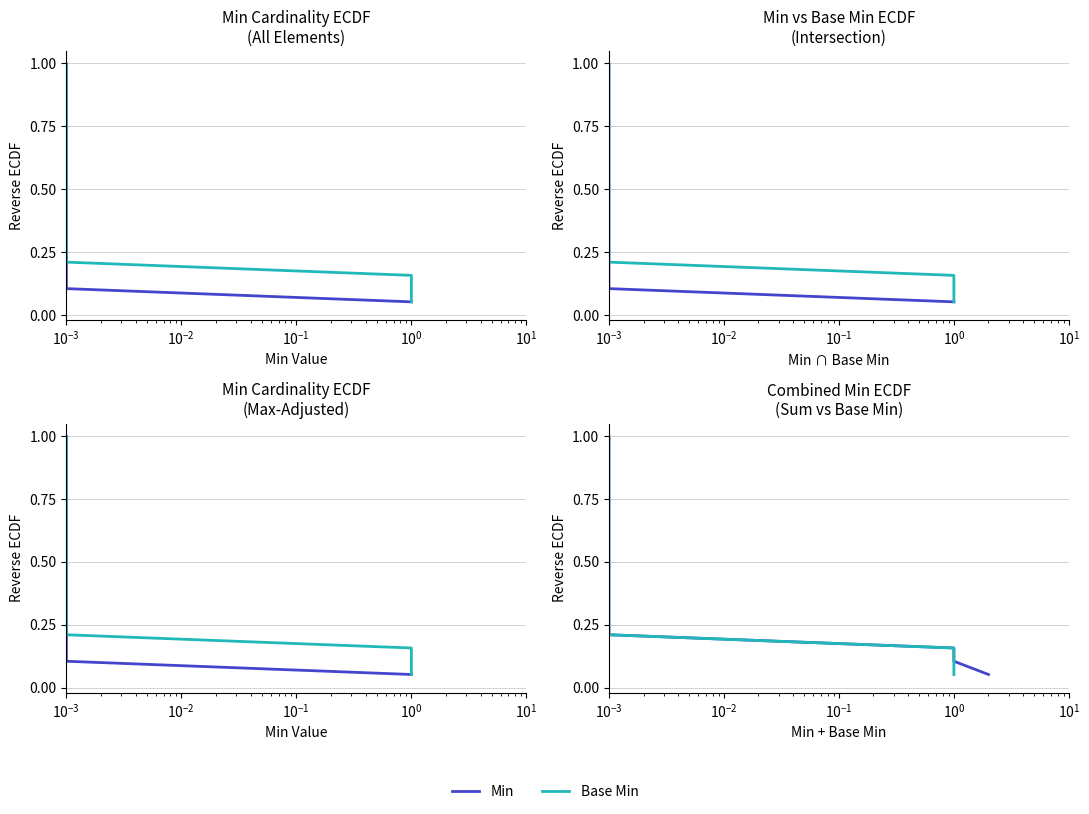

What is the difference between the maximum and second lowest values in the Min series?

0.9